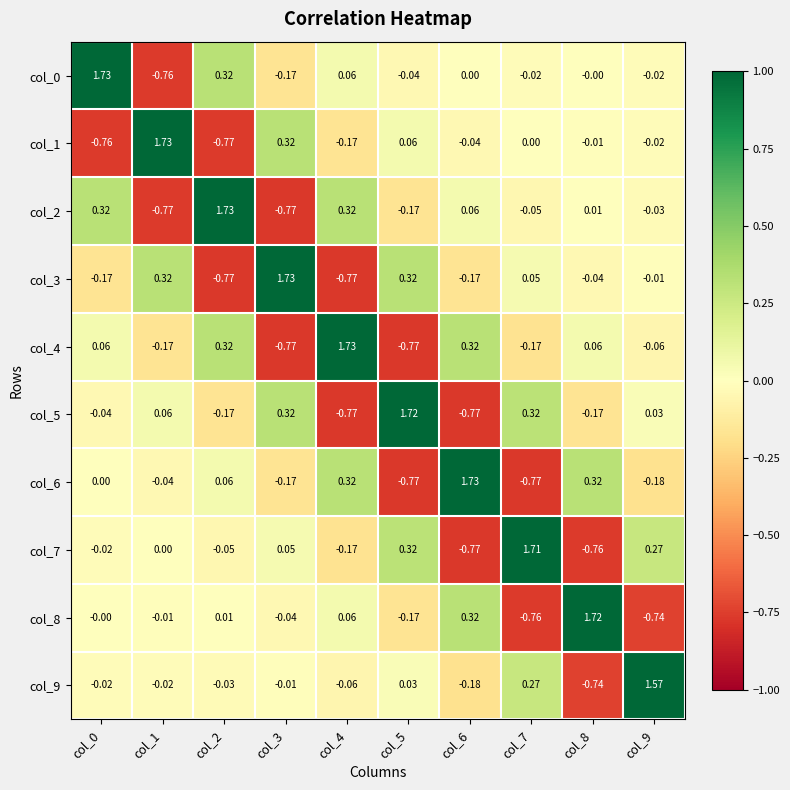

Is the value of col_5 at col_8 greater than the value of col_9 at col_8?

Yes